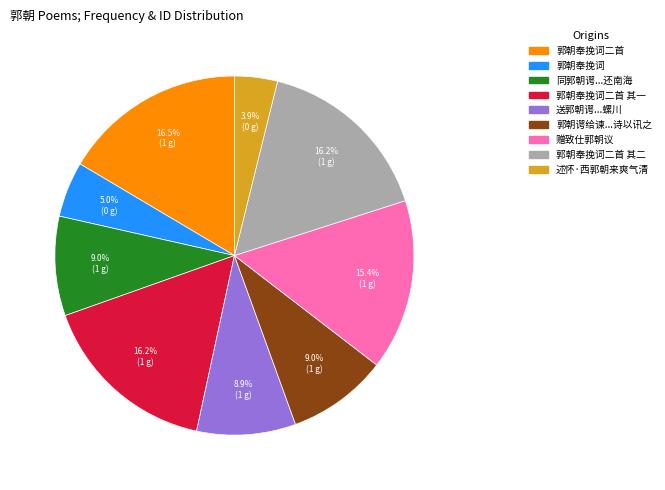

Does any single category account for the majority?

No